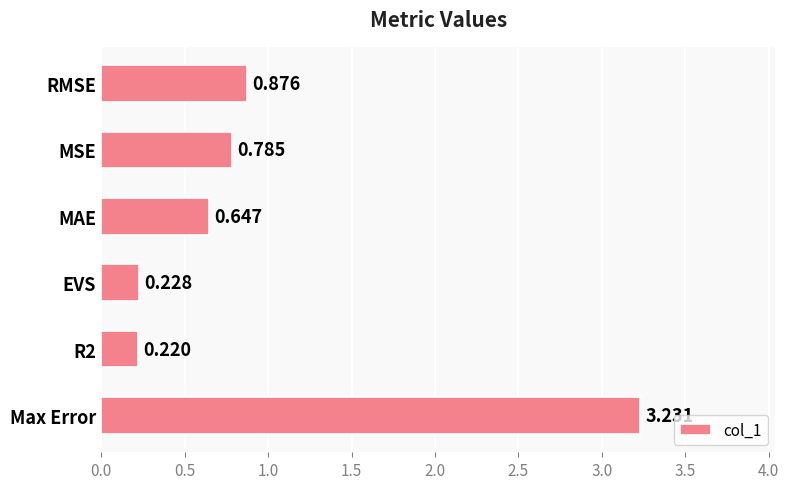

Which label corresponds to the largest value in the chart?

Max Error